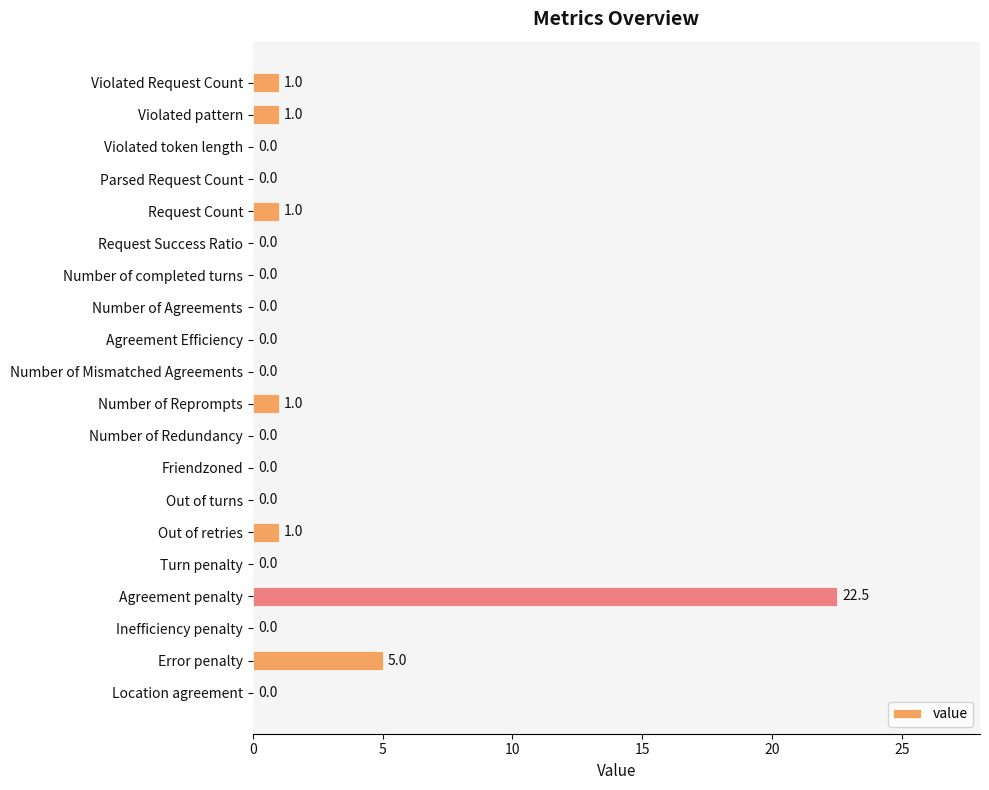

Are the bars grouped side by side (vs. stacked)?

No